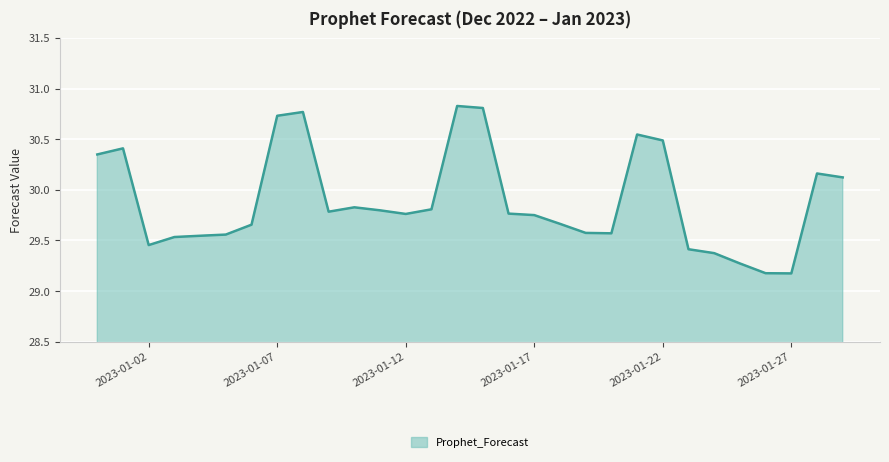

How many lines are shown in the chart?

1